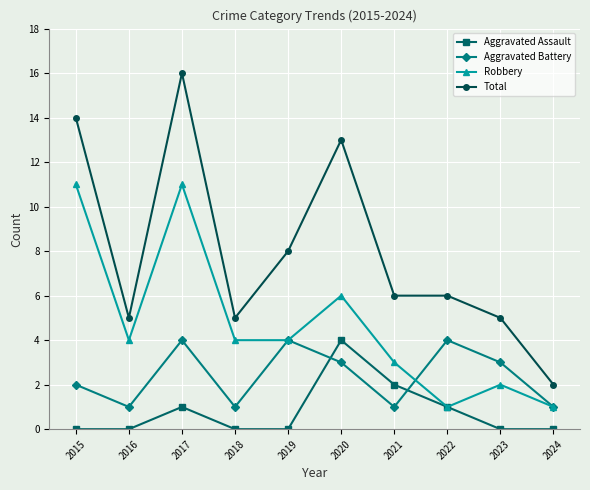

The value of Aggravated Battery at 2016 is 1. True or false?

True